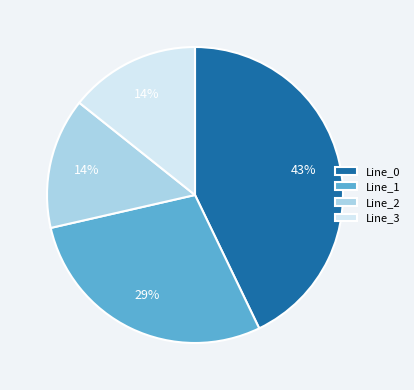

To the nearest percent, what is the difference between the largest and smallest slice percentages?

29%